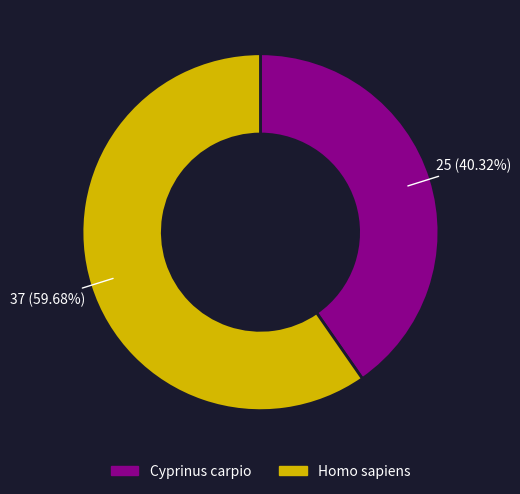

Approximately how many times larger is the value at Homo sapiens compared to Cyprinus carpio?

1.5